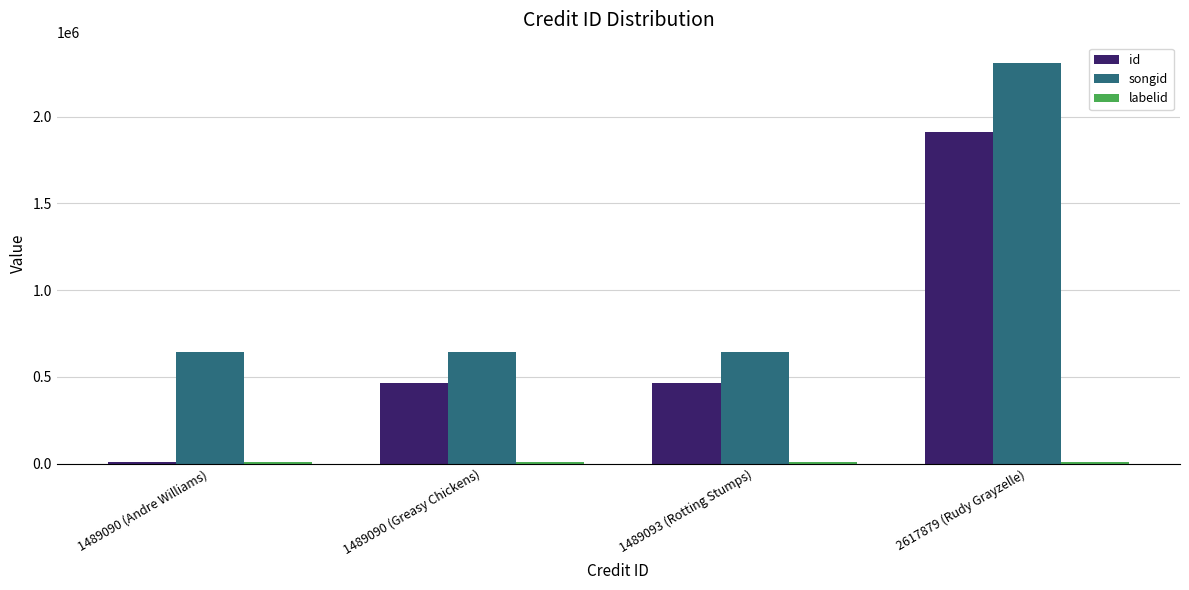

What is the maximum value for songid?

2311780